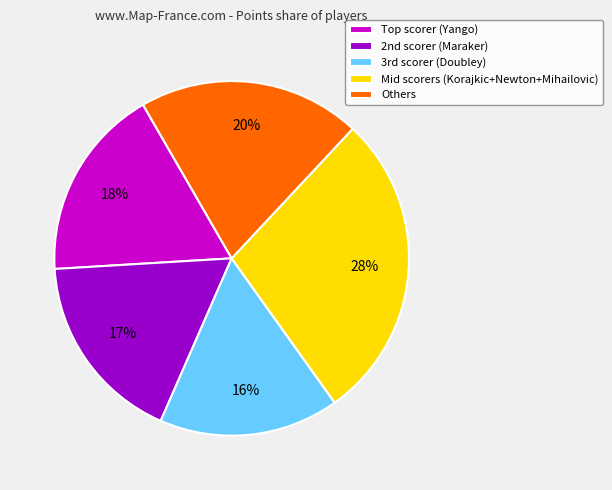

What percentage is the Others slice, to the nearest percent?

20%